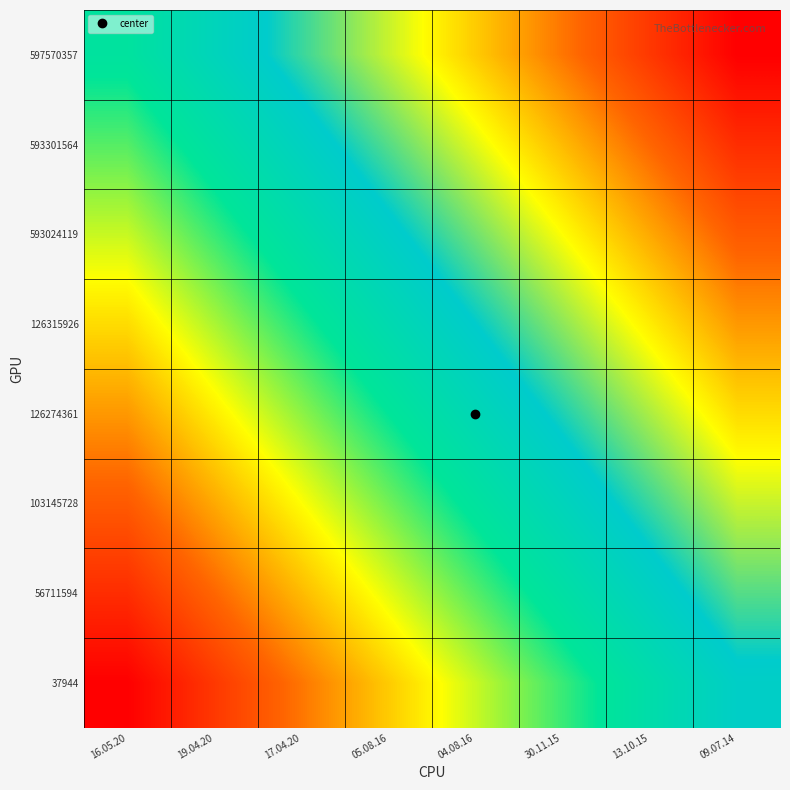

Count the number of categories in the chart.

8